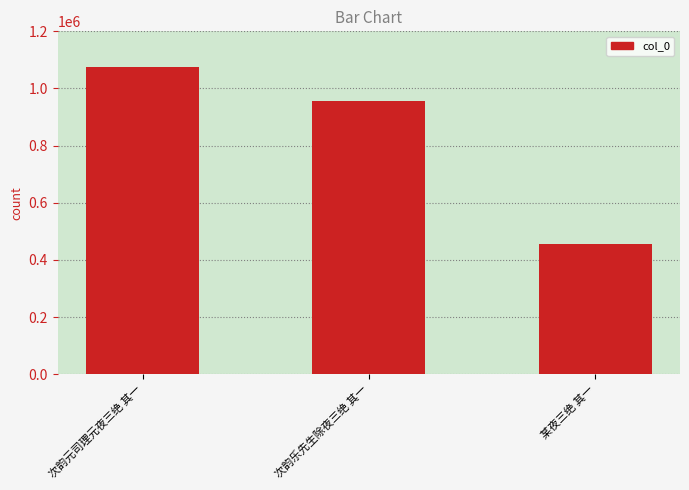

Rank the categories by value from highest to lowest.

次韵元司理元夜三绝 其一, 次韵乐先生除夜三绝 其一, 某夜三绝 其一